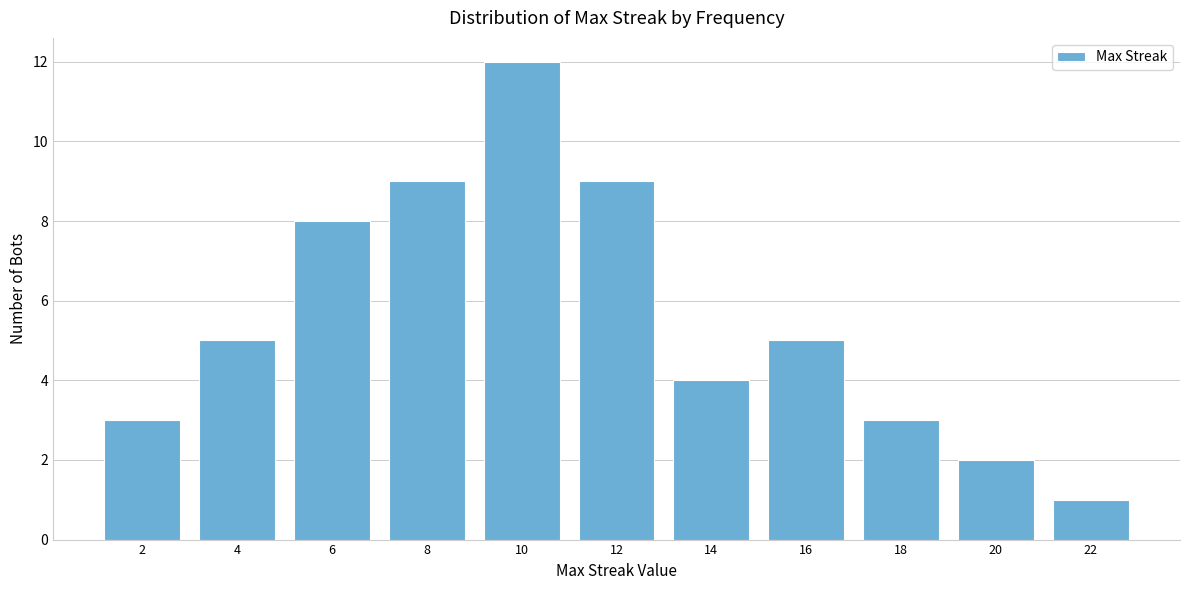

Reading left to right, transcribe all the data shown in this chart.

3	5	8	9	12	9	4	5	3	2	1